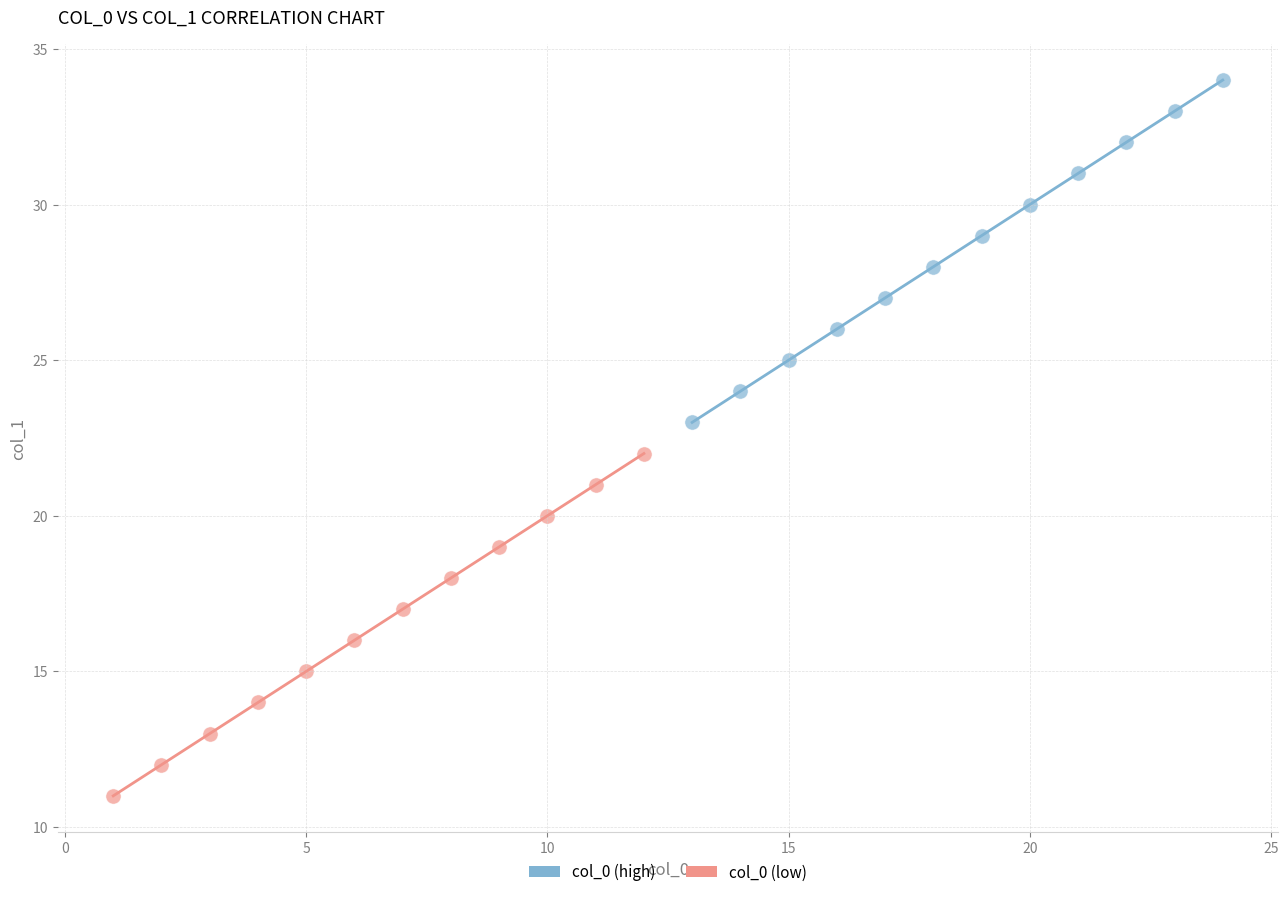

Which series contains the lowest Y value?

col_0 (low)